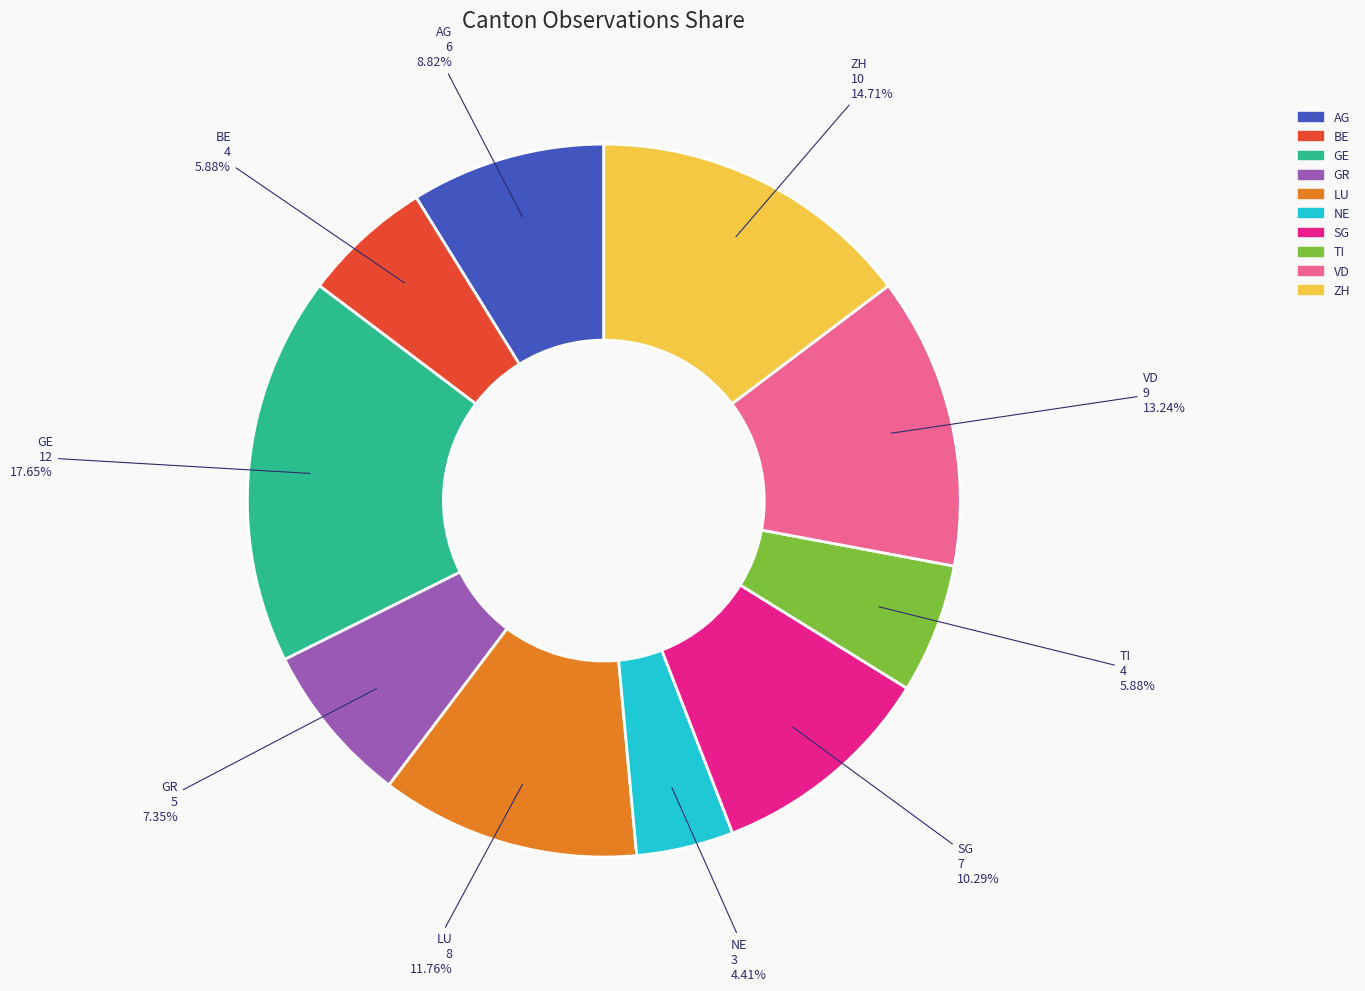

Is VD the majority of the pie?

No